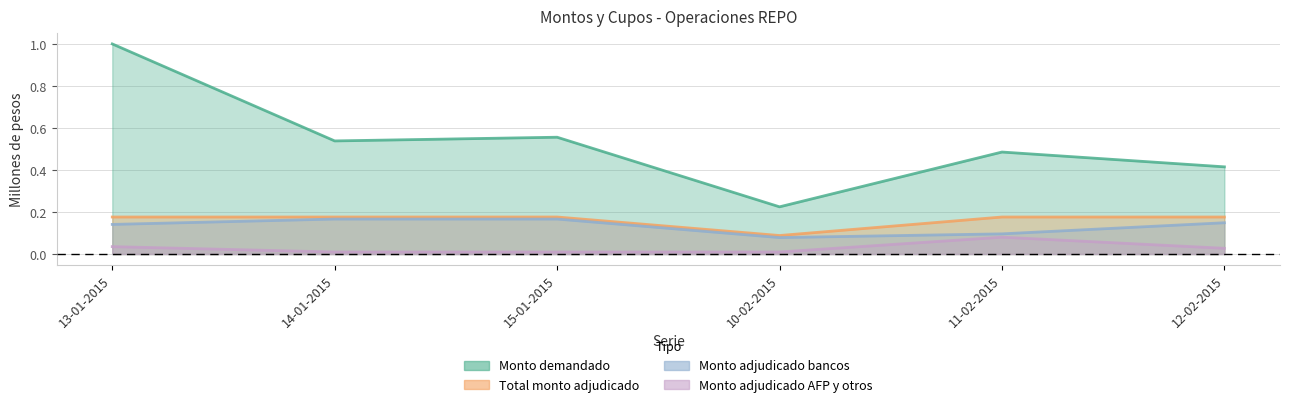

Count the Monto demandado values in the range 0 to 1.

6